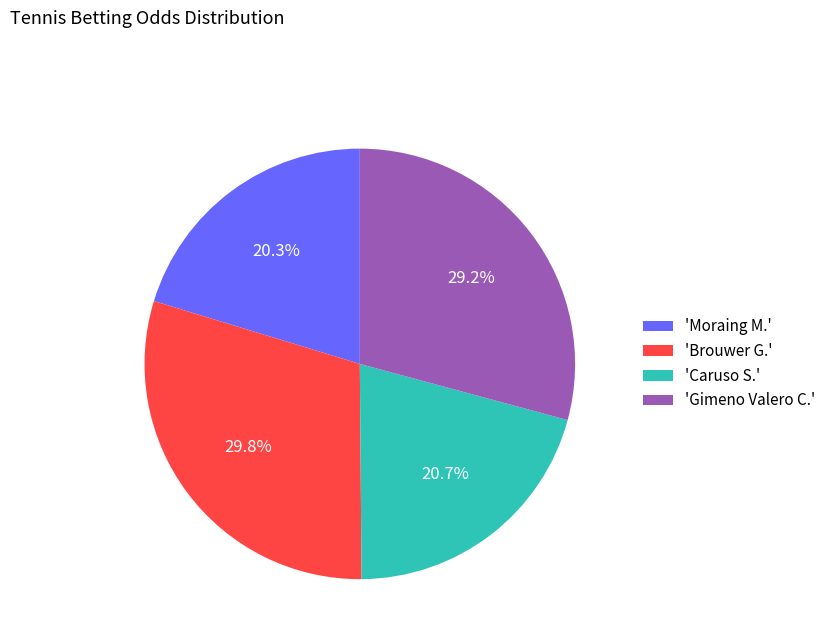

Combined, what portion of the pie is 'Gimeno Valero C.' and 'Brouwer G.'?

59.0%